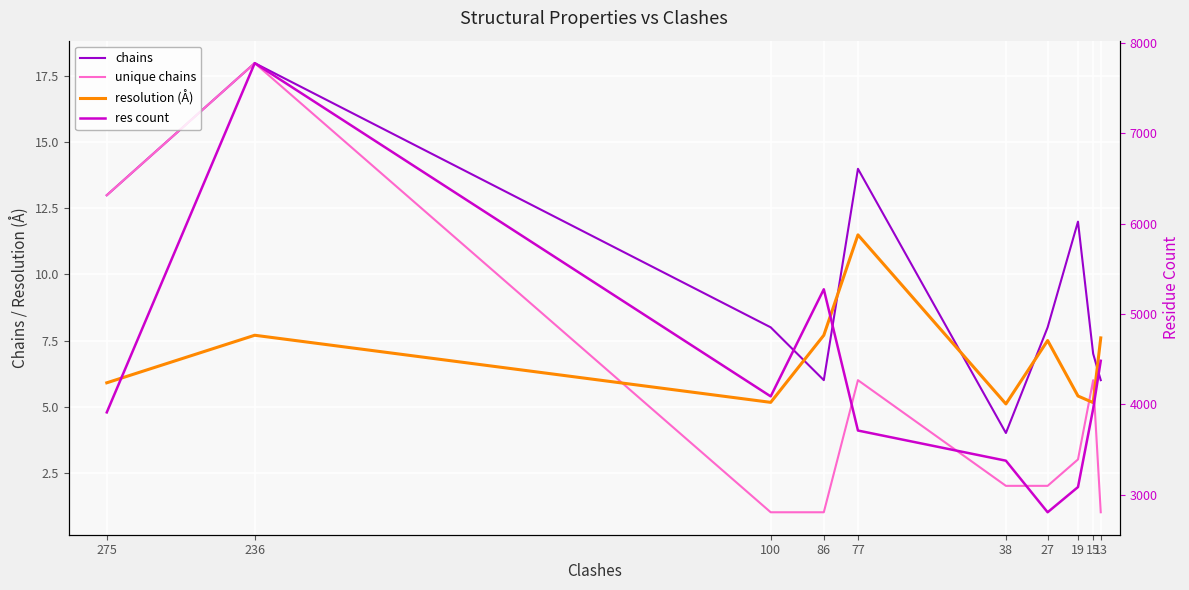

True or false: unique chains has a value of 13.0 at 275.

True